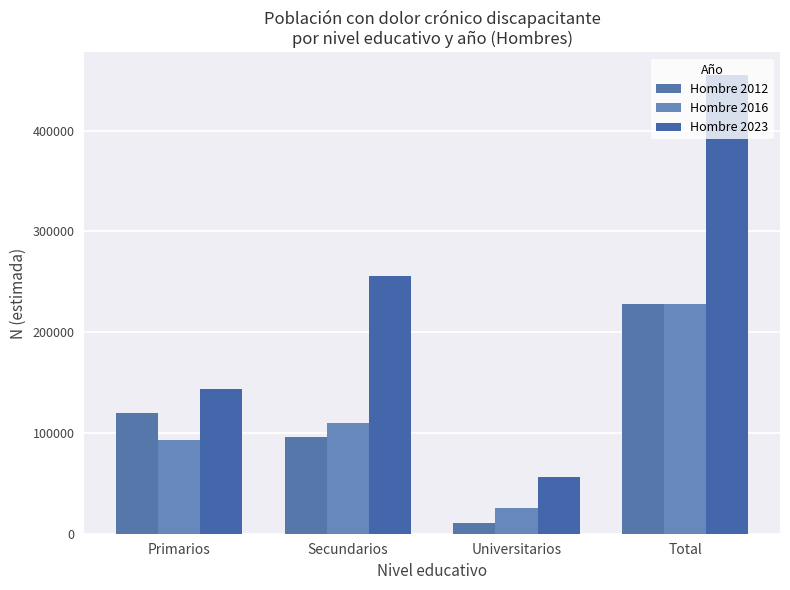

Rank the categories by Hombre 2023 value from highest to lowest.

Total, Secundarios, Primarios, Universitarios